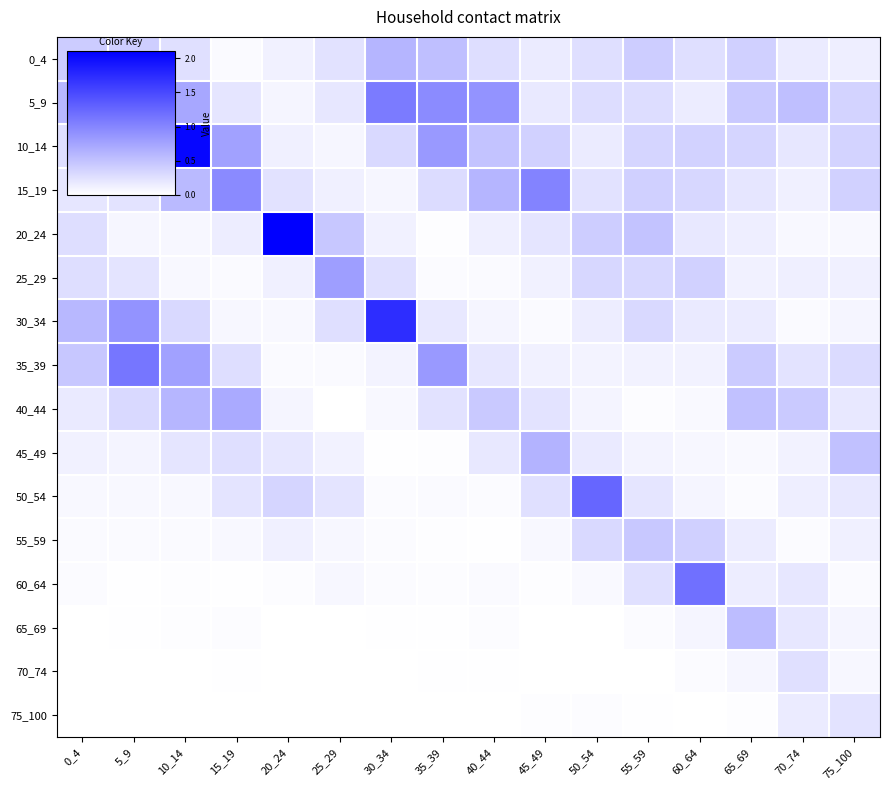

What is the total value across all series at 60_64?

3.9